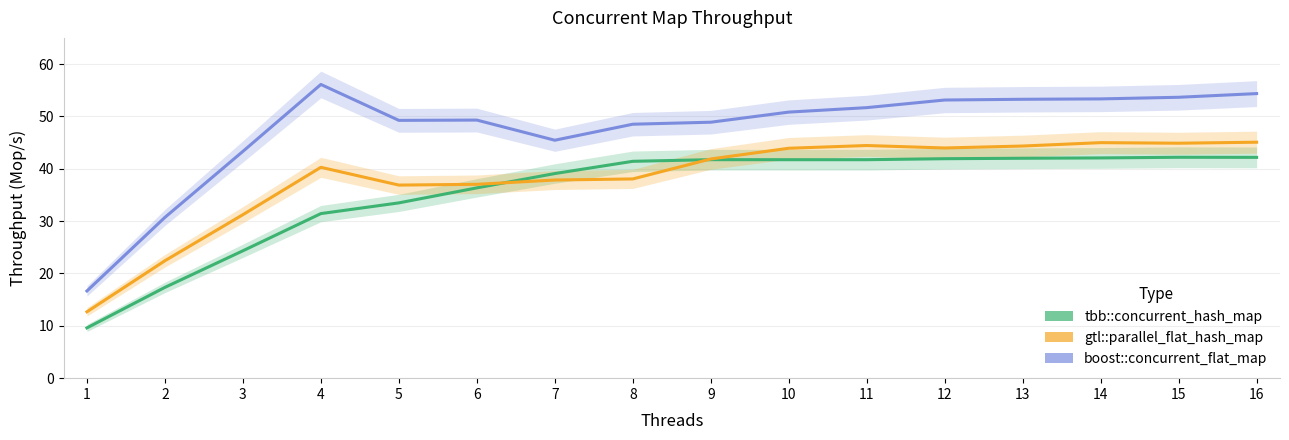

Rank the series by their average value, from highest to lowest.

boost::concurrent_flat_map, gtl::parallel_flat_hash_map, tbb::concurrent_hash_map